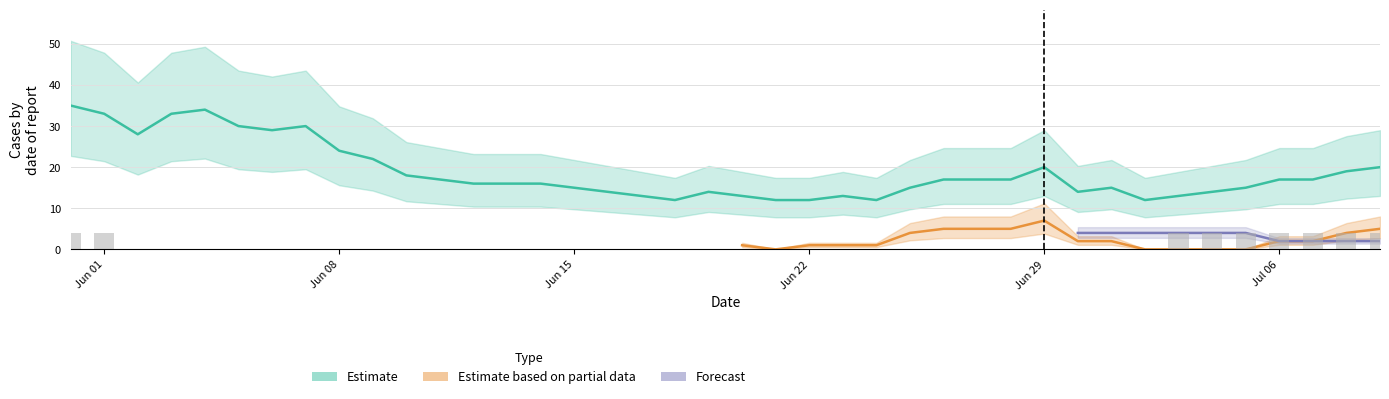

What position from the left is 25?

26